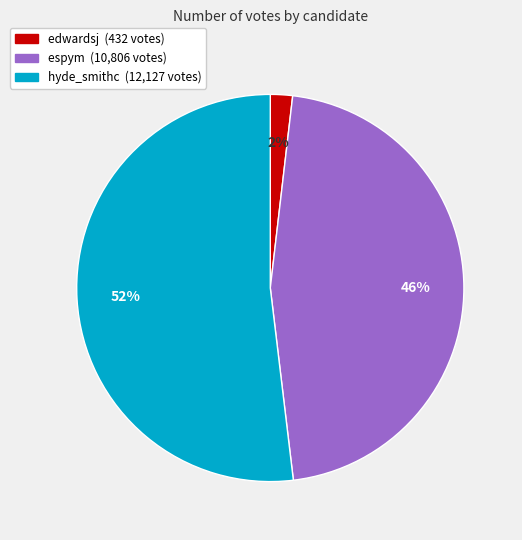

To the nearest percent, what is the average slice percentage?

33%